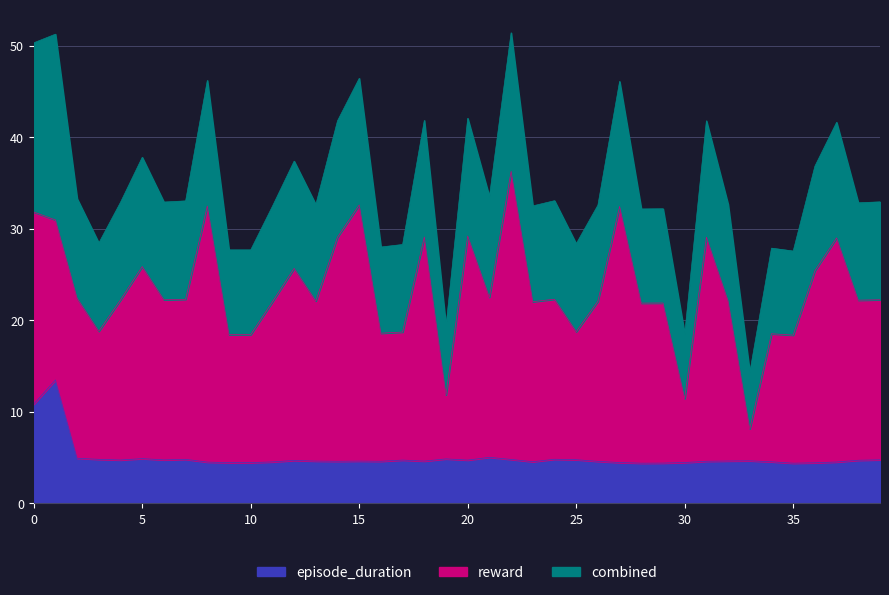

How many points are lower than both their immediate neighbors (excluding endpoints)?

10